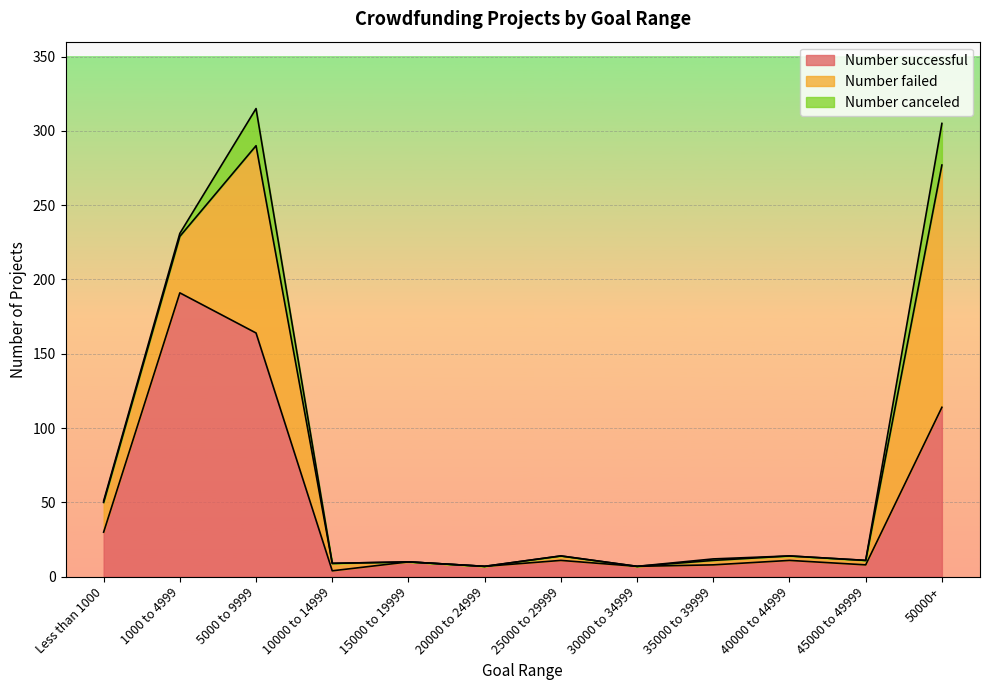

Reading left to right, list all the values displayed in this chart.

Number successful: 30	191	164	4	10	7	11	7	8	11	8	114
Number failed: 20	38	126	5	0	0	3	0	3	3	3	163
Number canceled: 1	2	25	0	0	0	0	0	1	0	0	28